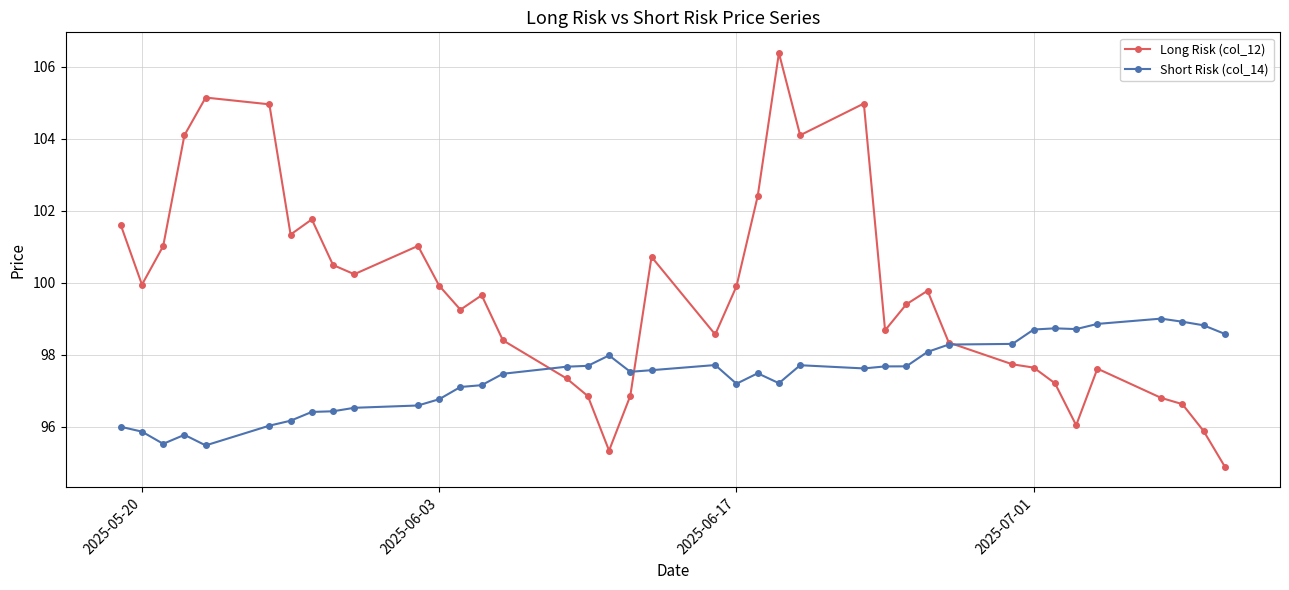

List the series in order of their peak value, highest first.

Long Risk (col_12), Short Risk (col_14)